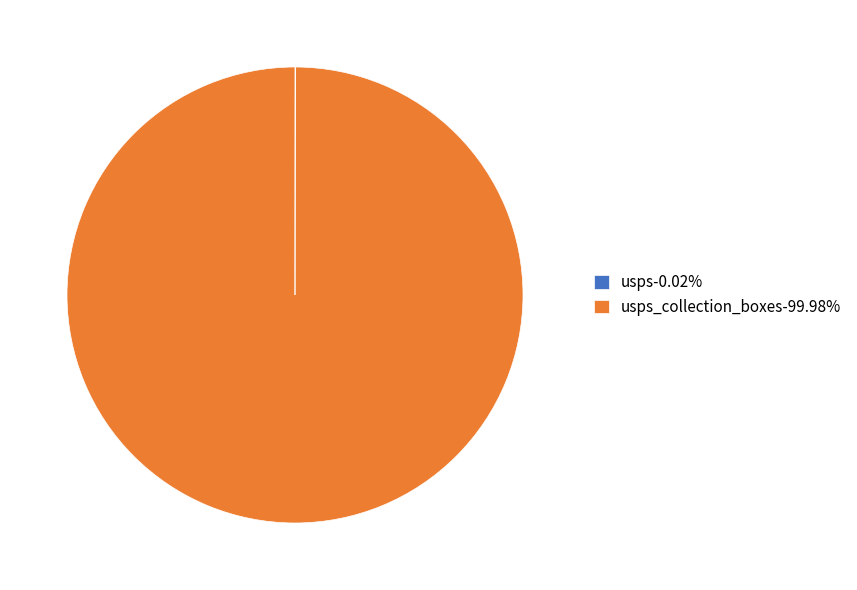

Is there a majority slice in this chart?

Yes